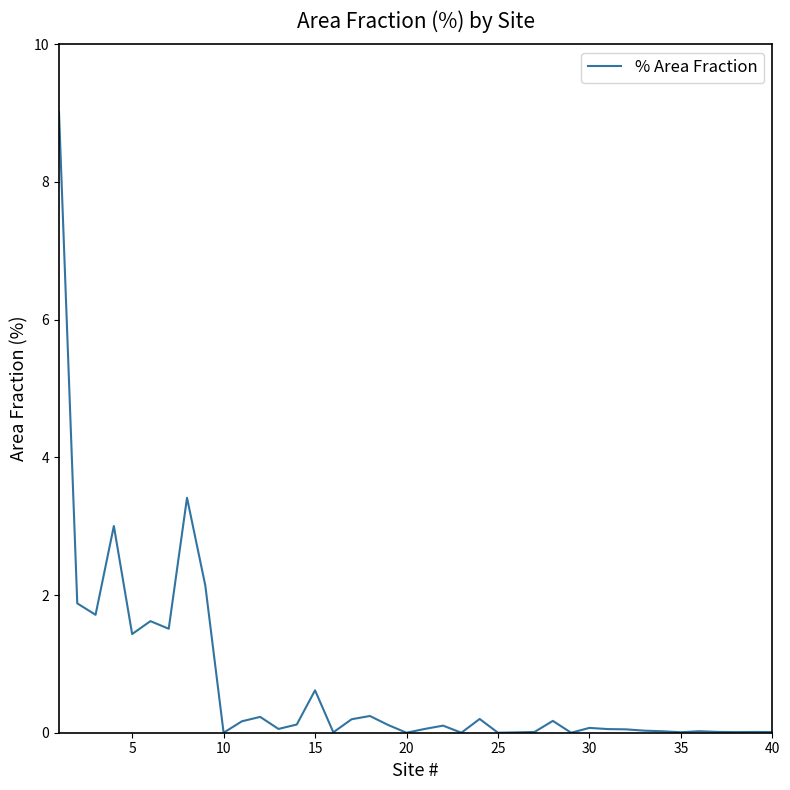

The chart shows a value of 0.0 at 40. True or false?

True